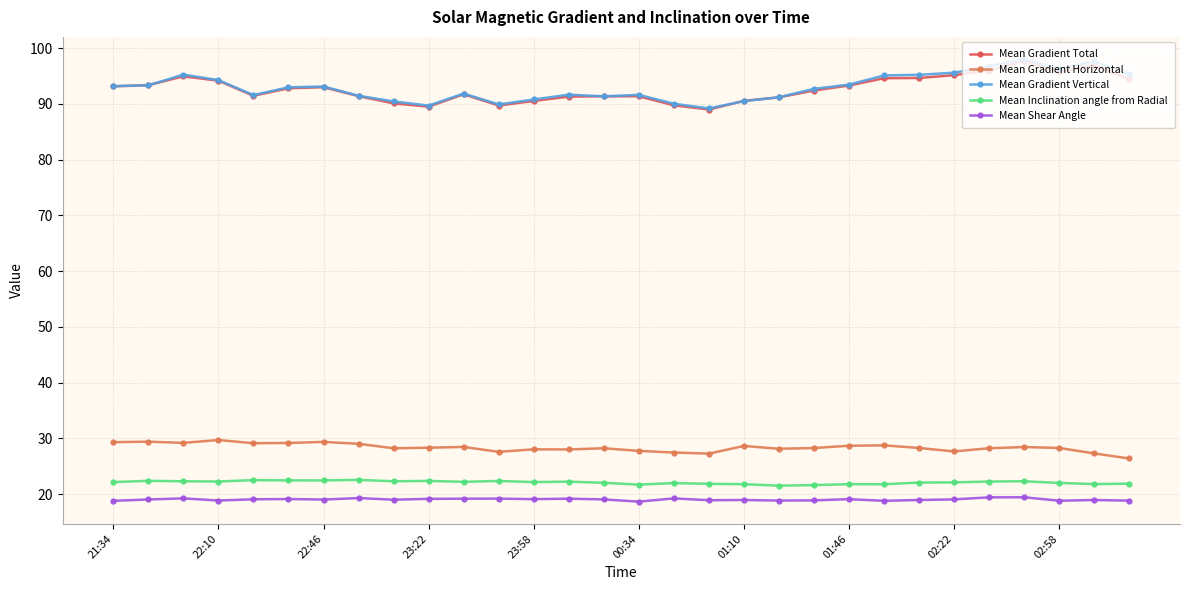

What is the maximum value shown in the chart?

98.1